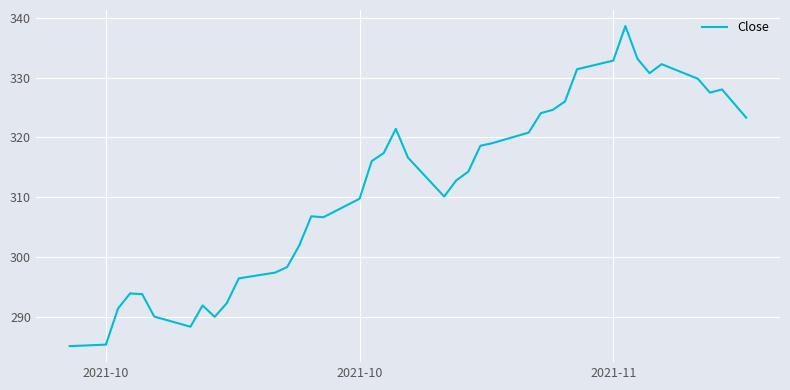

Does the chart display data point markers on the line(s)?

No